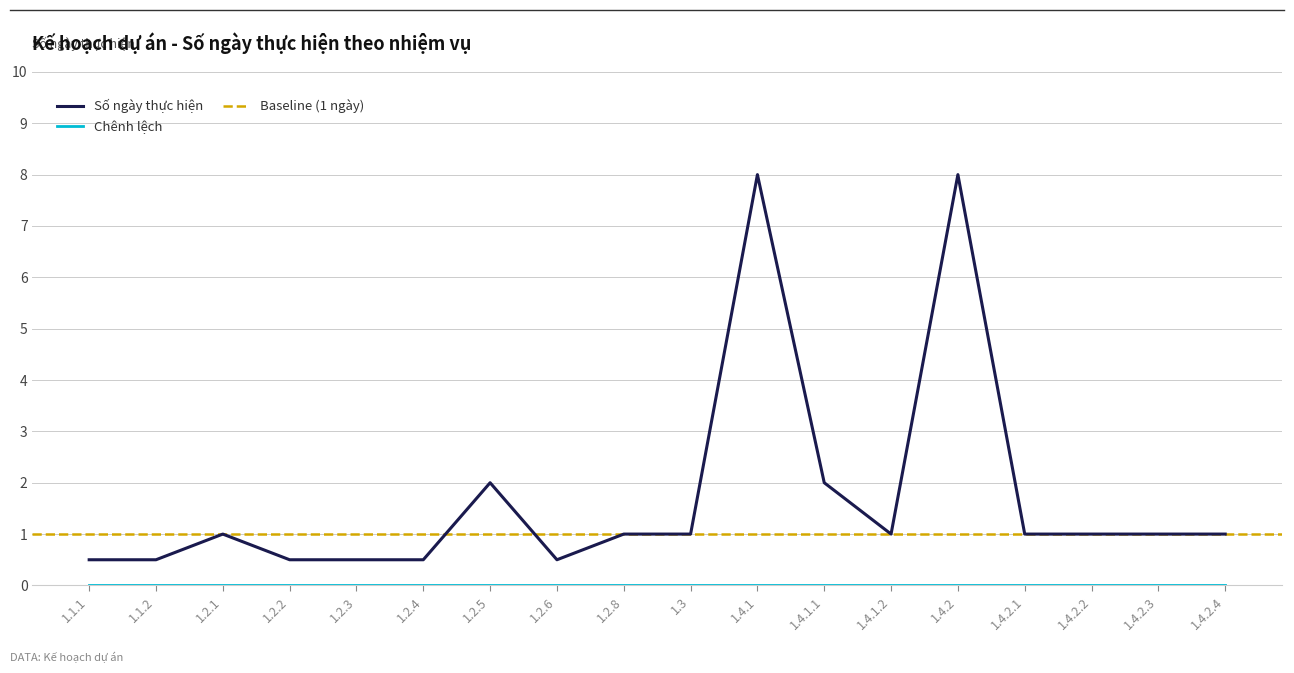

What is the ratio of the value at 1.4.2.4 to the value at 1.4.1.1?

0.5